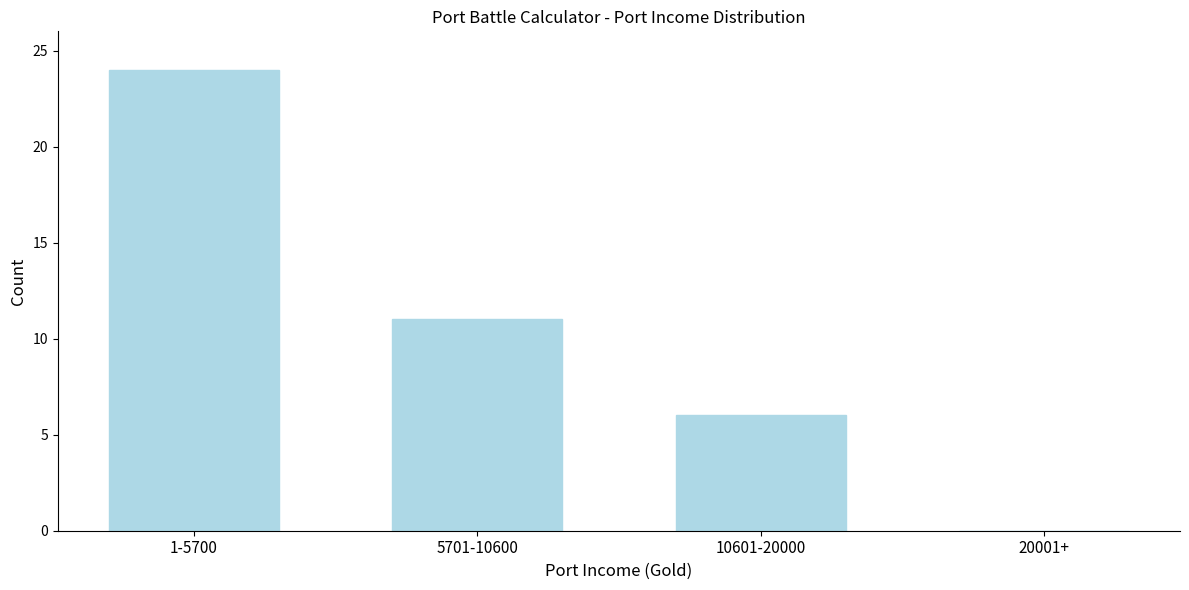

Reading left to right, extract all data points from this chart.

1-5700=24	5701-10600=11	10601-20000=6	20001+=0